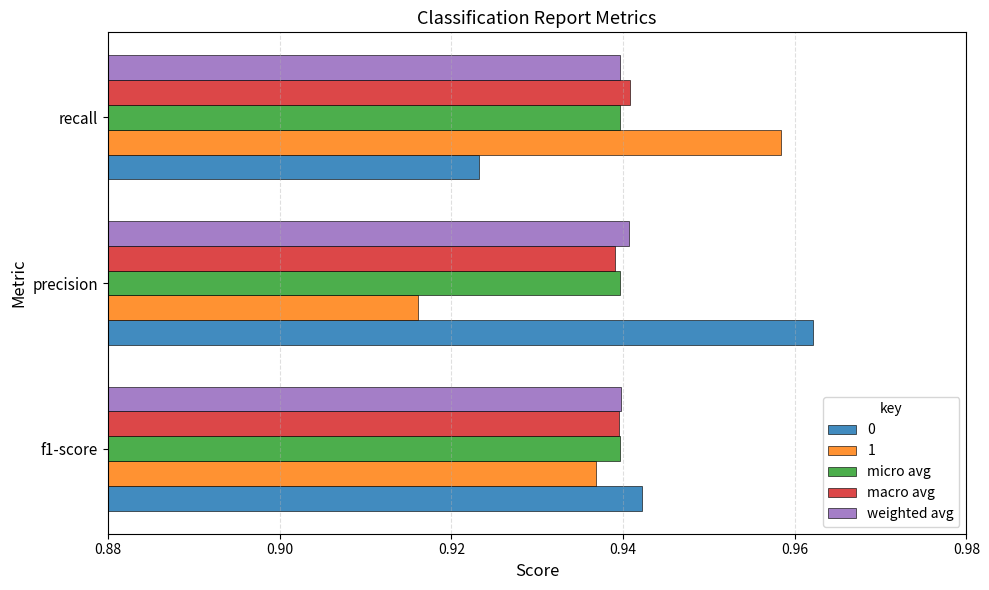

The value of 1 at recall is 1.6. True or false?

False